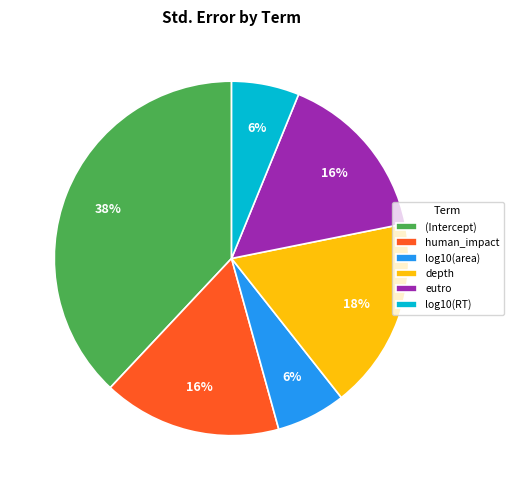

To the nearest percent, what is the average slice percentage?

17%